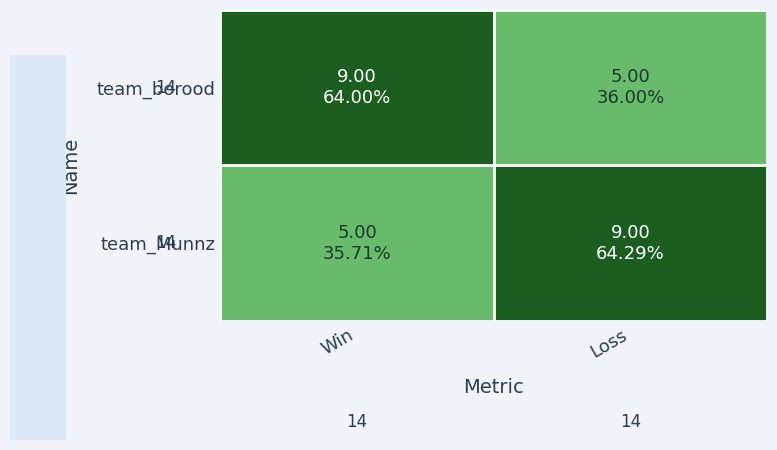

Between Loss and Win, which is larger?

Win